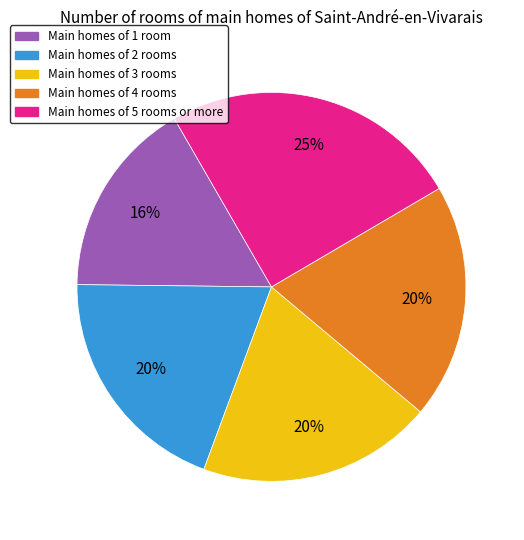

Is there any slice that represents more than half of the pie?

No